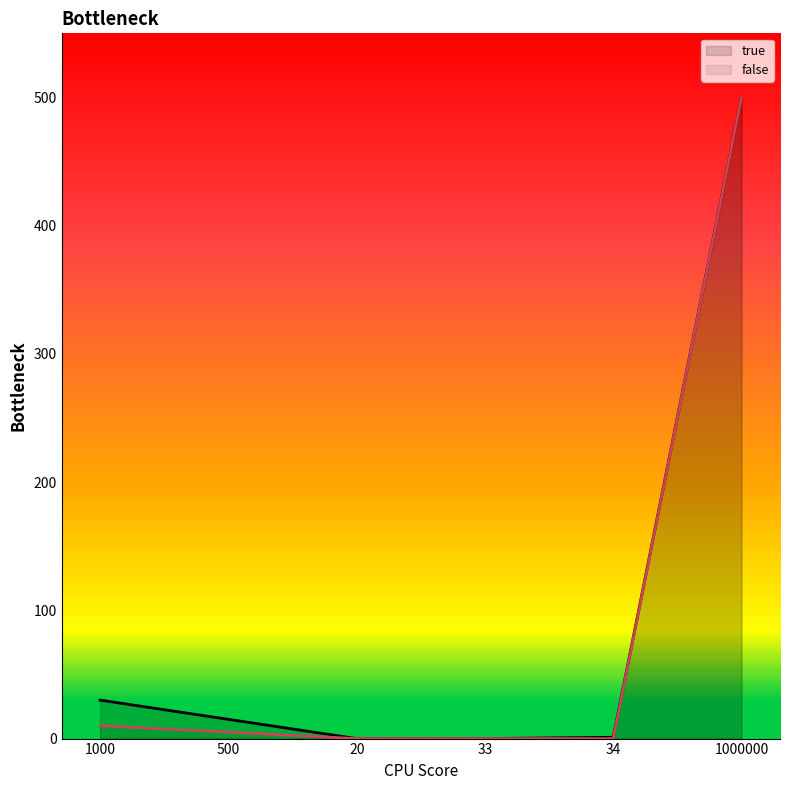

True or false: false and true intersect in this chart.

False